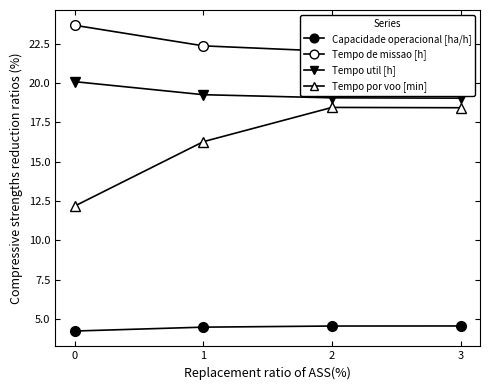

Which category has the lowest value in the Tempo de missao [h] series?

3